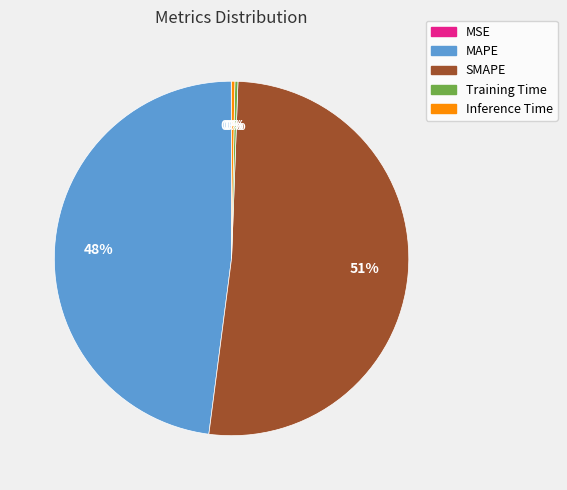

Which slice is the largest?

SMAPE